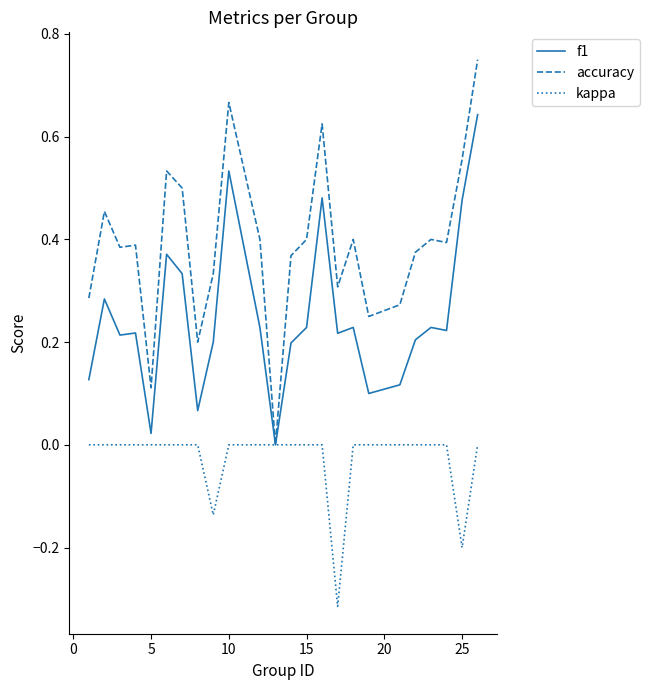

Which series has the widest spread of values?

accuracy